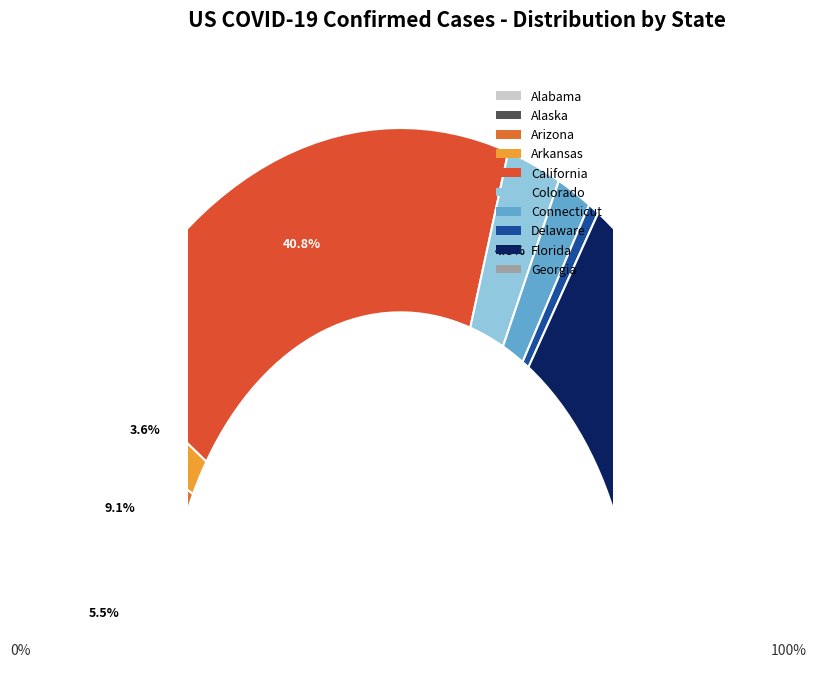

What is the ratio of the value at Georgia to the value at Alabama?

2.0